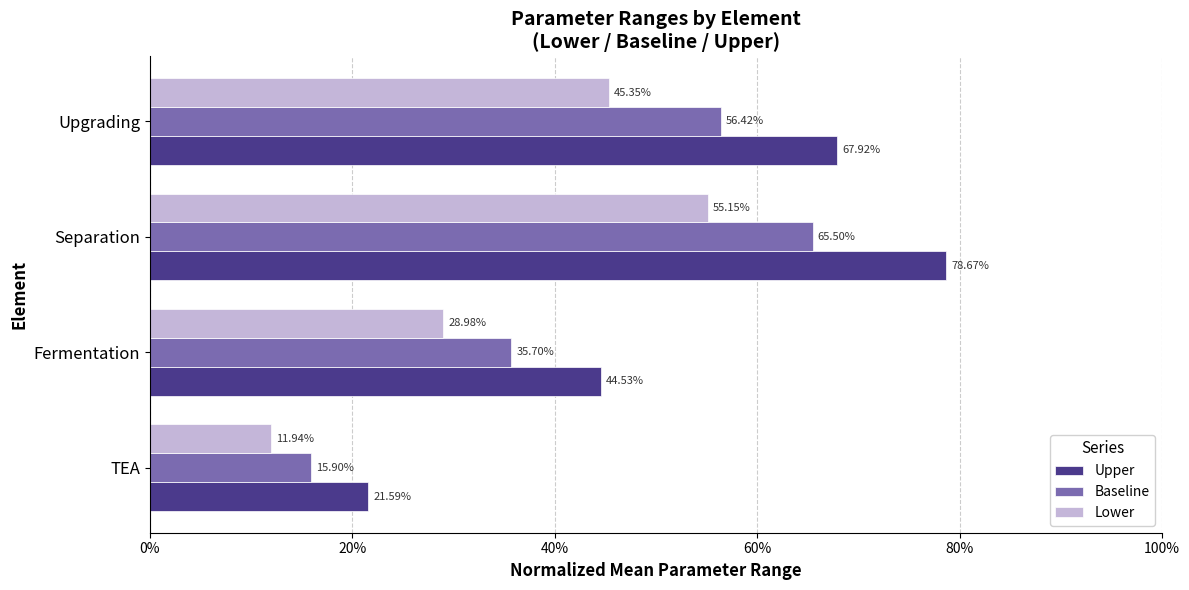

What are all the series names shown in the legend?

Upper, Baseline, Lower